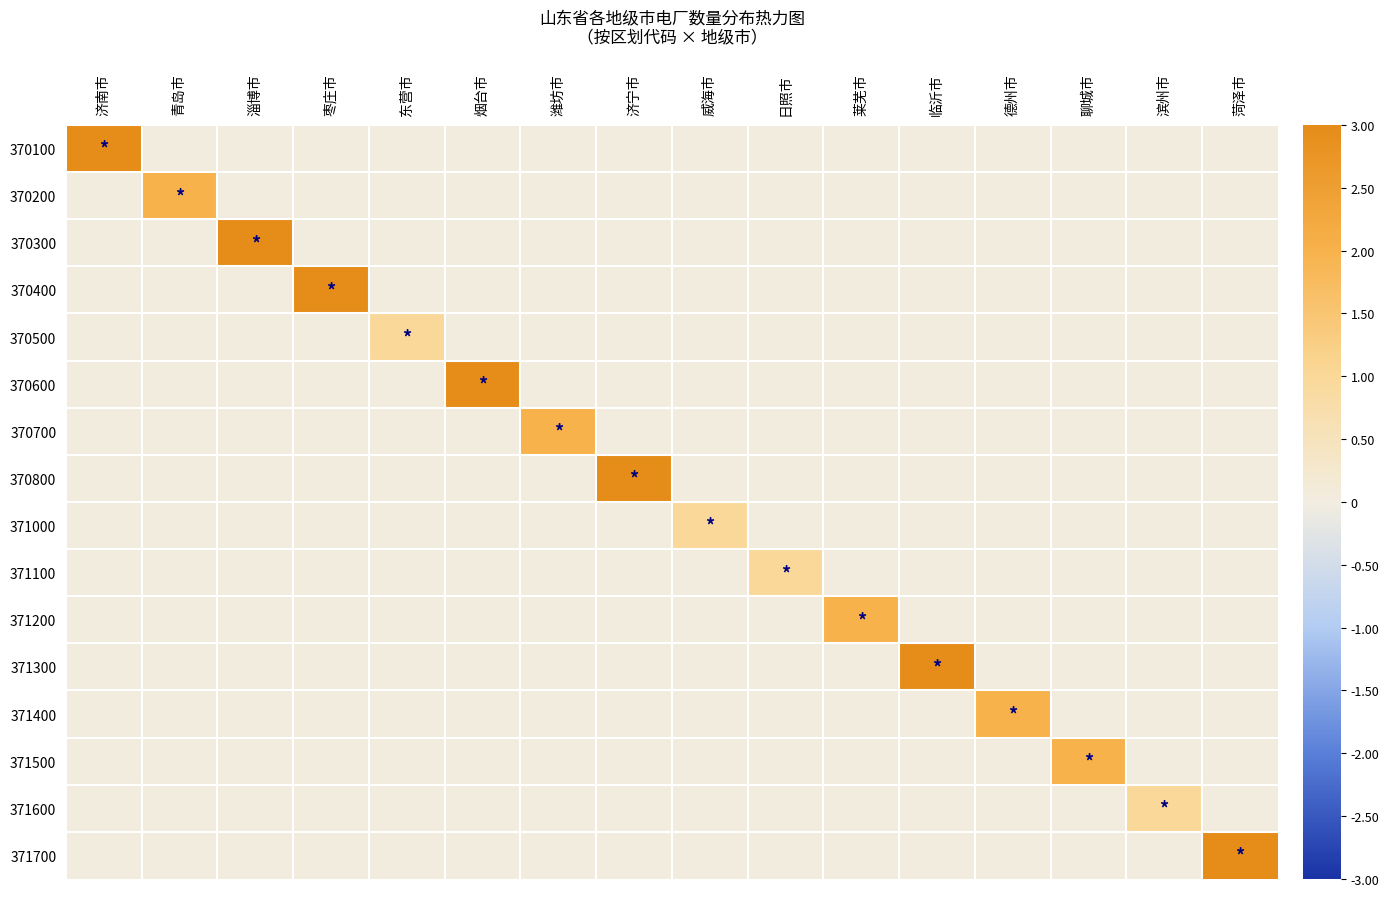

At which category does the chart reach its peak across all series?

济宁市